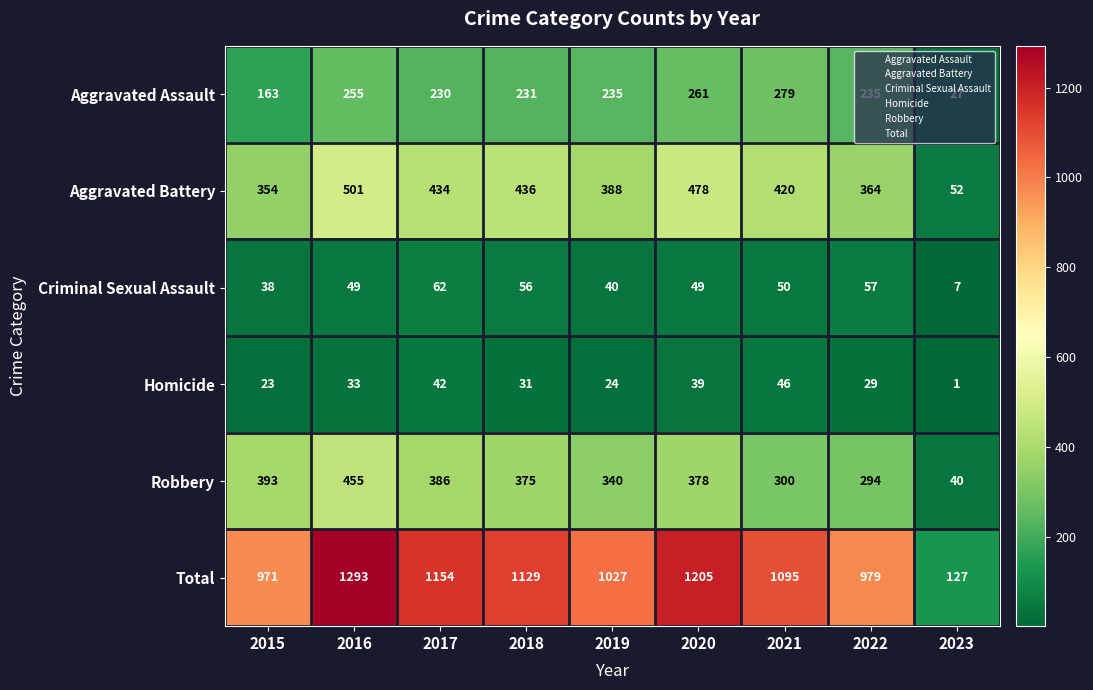

What is the total value across all series at 2017?

2308